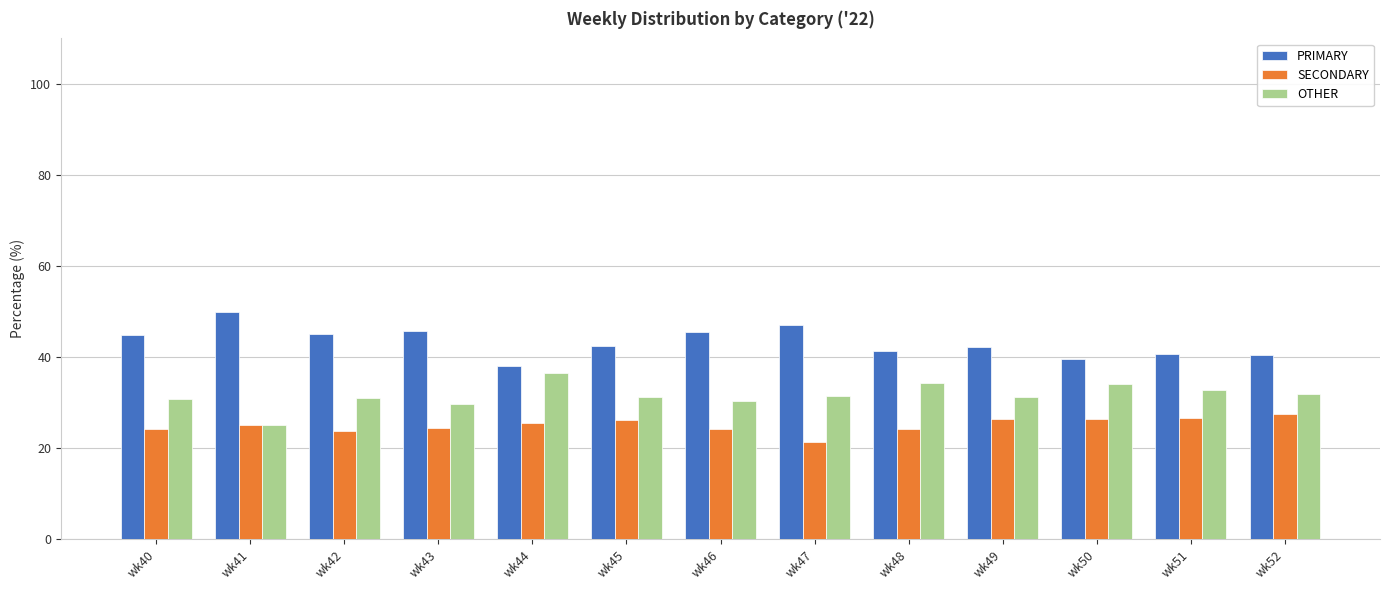

Is the value of OTHER at wk46 greater than the value of SECONDARY at wk51?

Yes